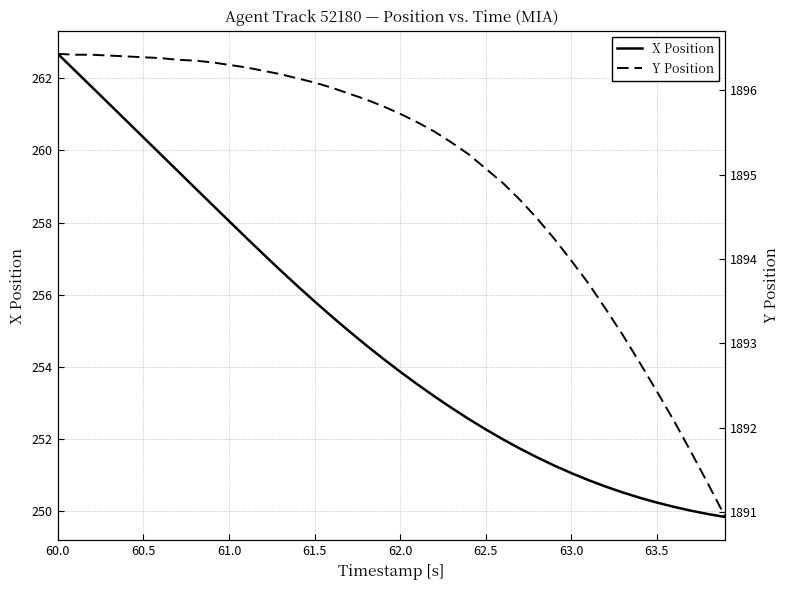

What is the maximum value for X Position?

262.7